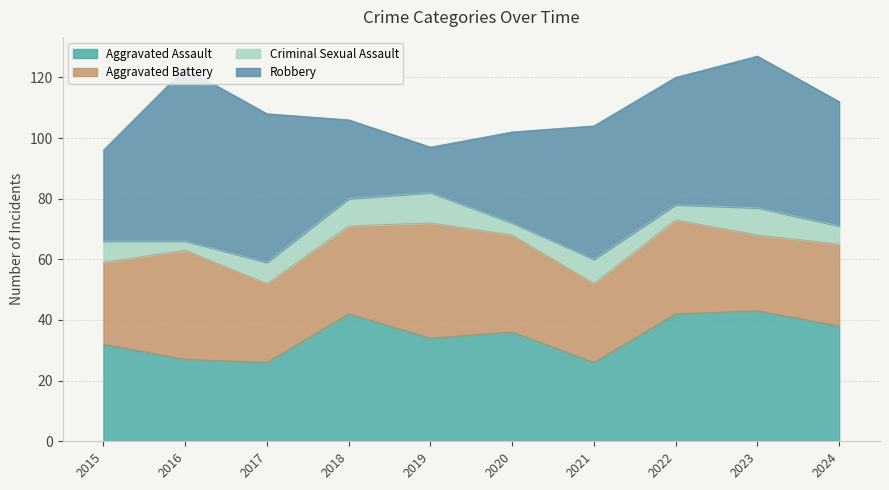

Which series has the widest spread of values?

Robbery